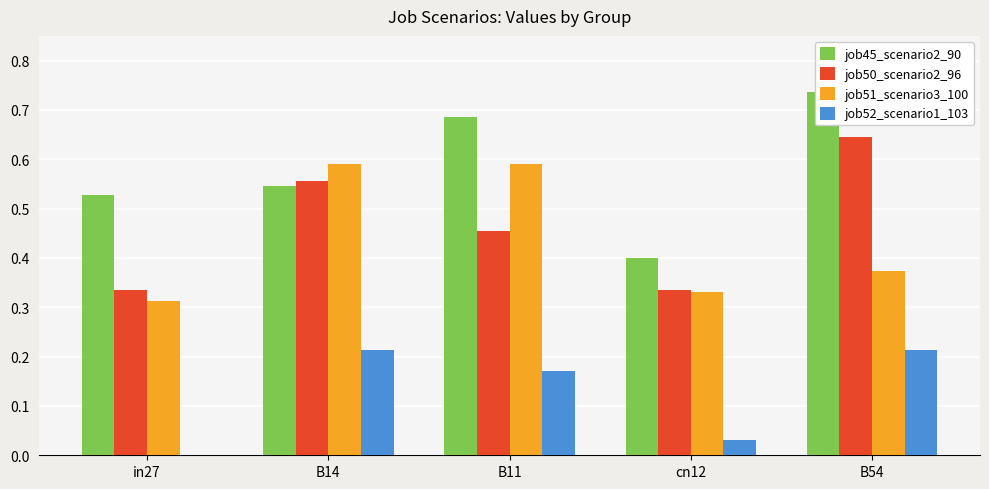

Read the job51_scenario3_100 value at B54.

0.4